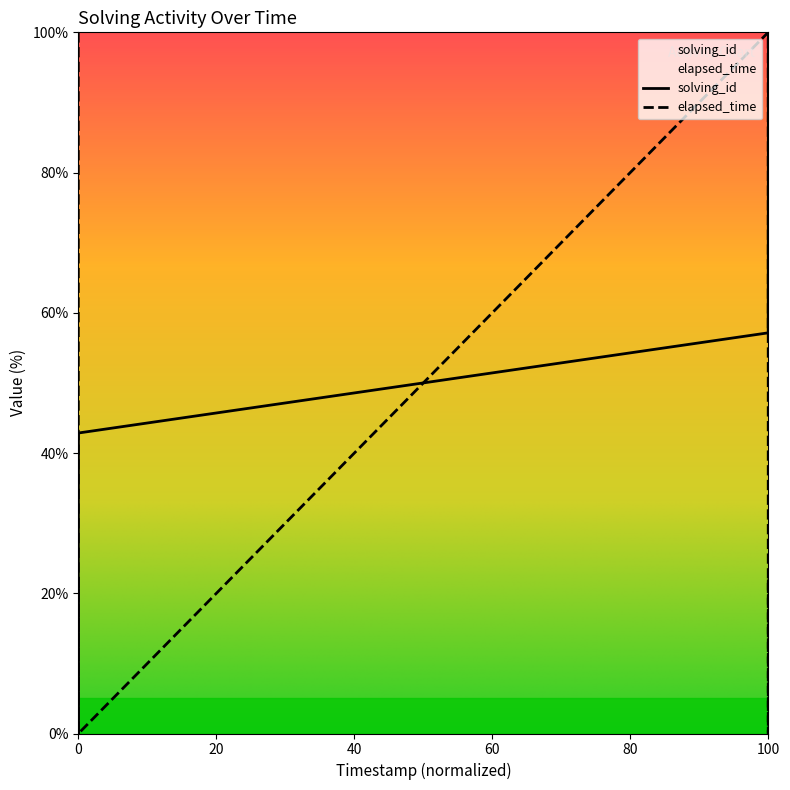

List the series in order of their overall mean, lowest first.

elapsed_time, solving_id